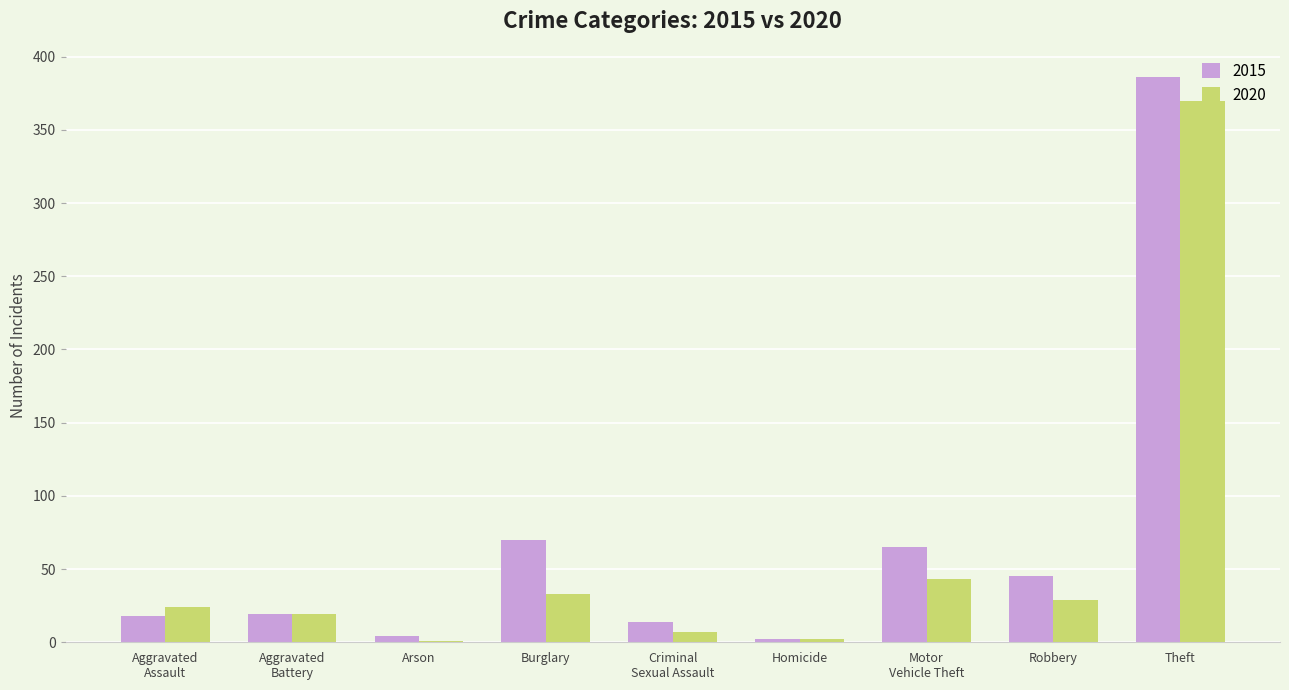

Count the number of data series in this chart.

2